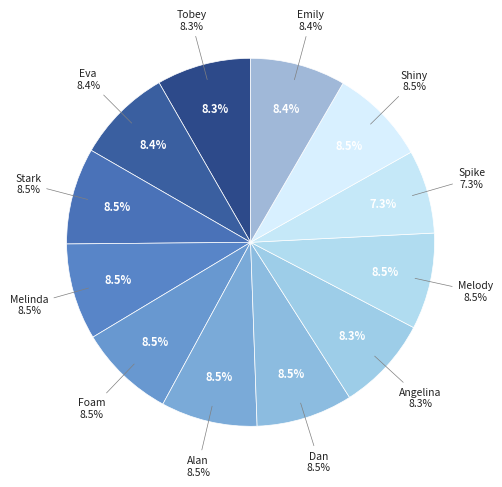

Rank the categories by value from highest to lowest.

Stark, Melinda, Foam, Alan, Dan, Melody, Shiny, Eva, Emily, Tobey, Angelina, Spike